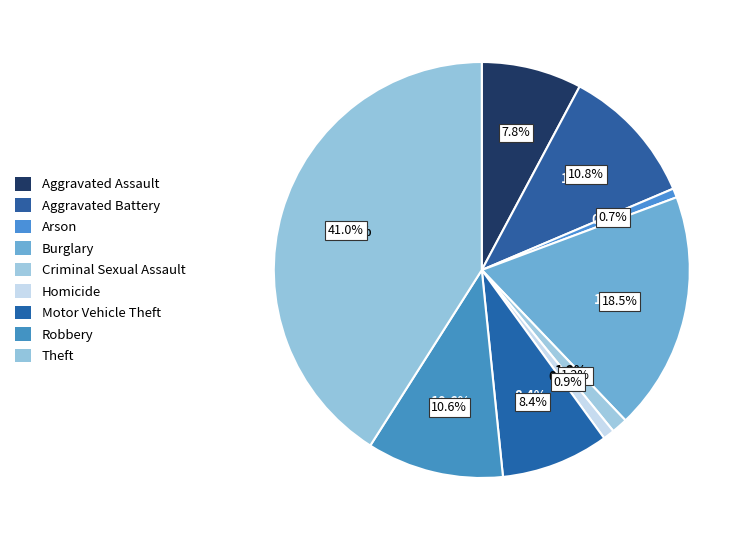

How many slices are in this pie chart?

9